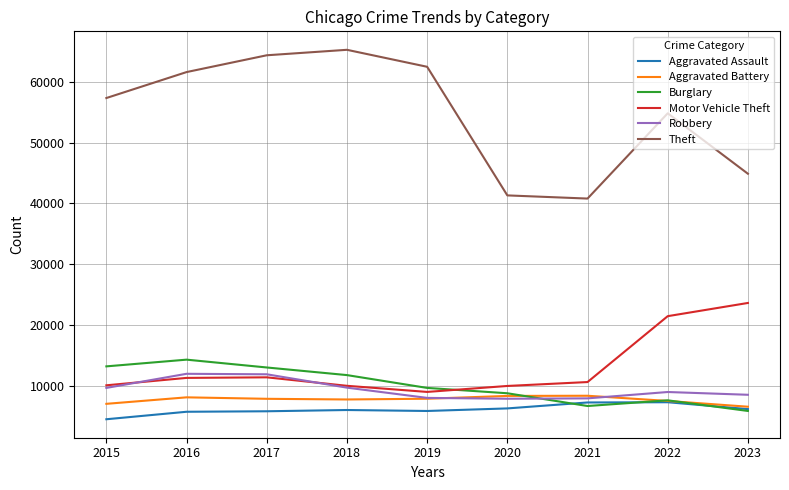

What is the greatest value displayed?

65287